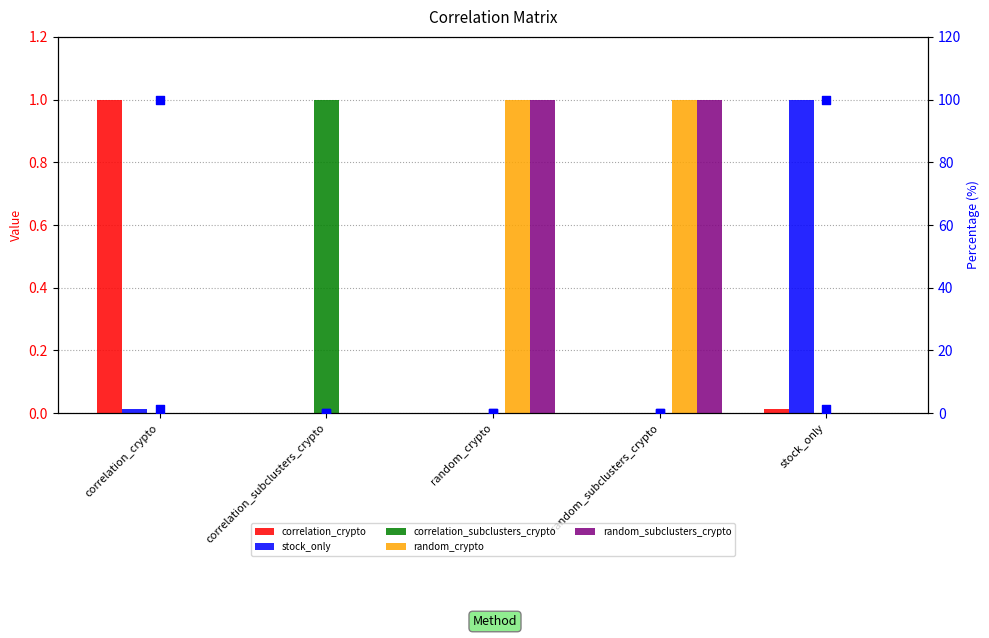

At how many categories does at least one series exceed 32?

1